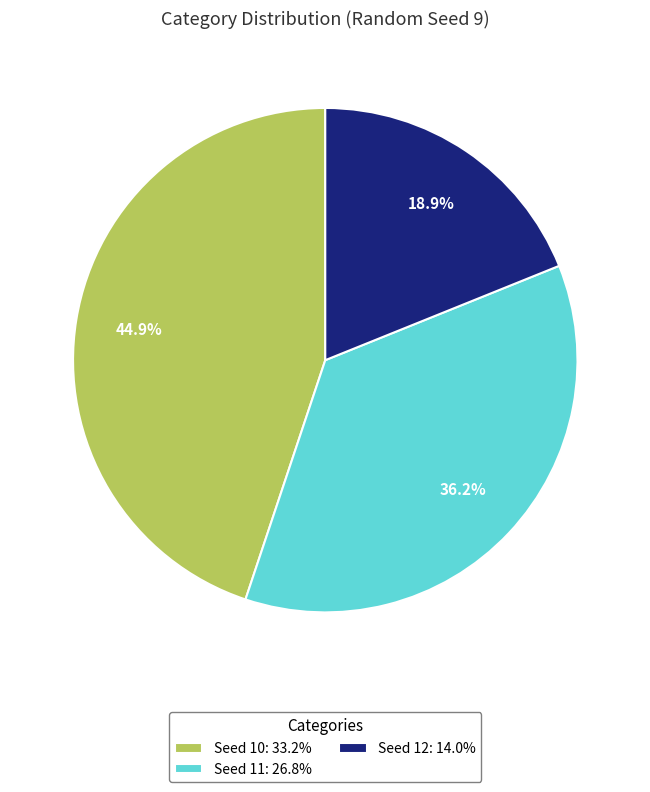

Does any single category account for the majority?

No